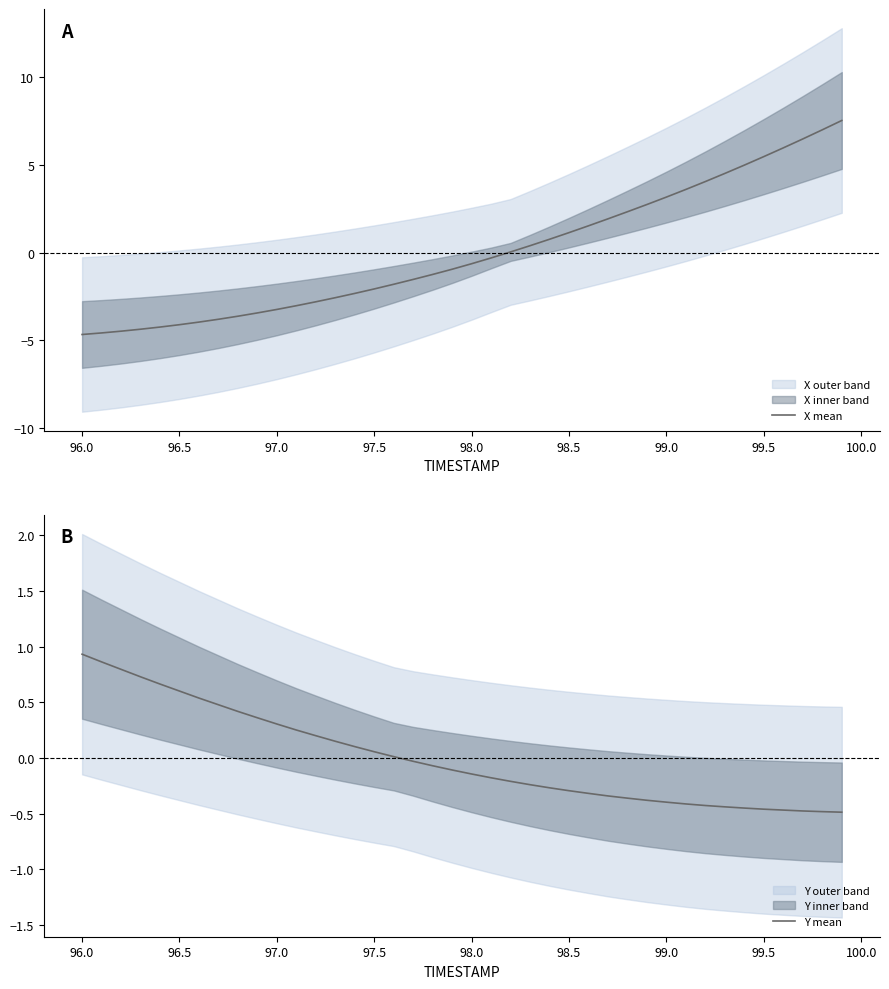

The value of X mean at 97.5 is -1.3. True or false?

False